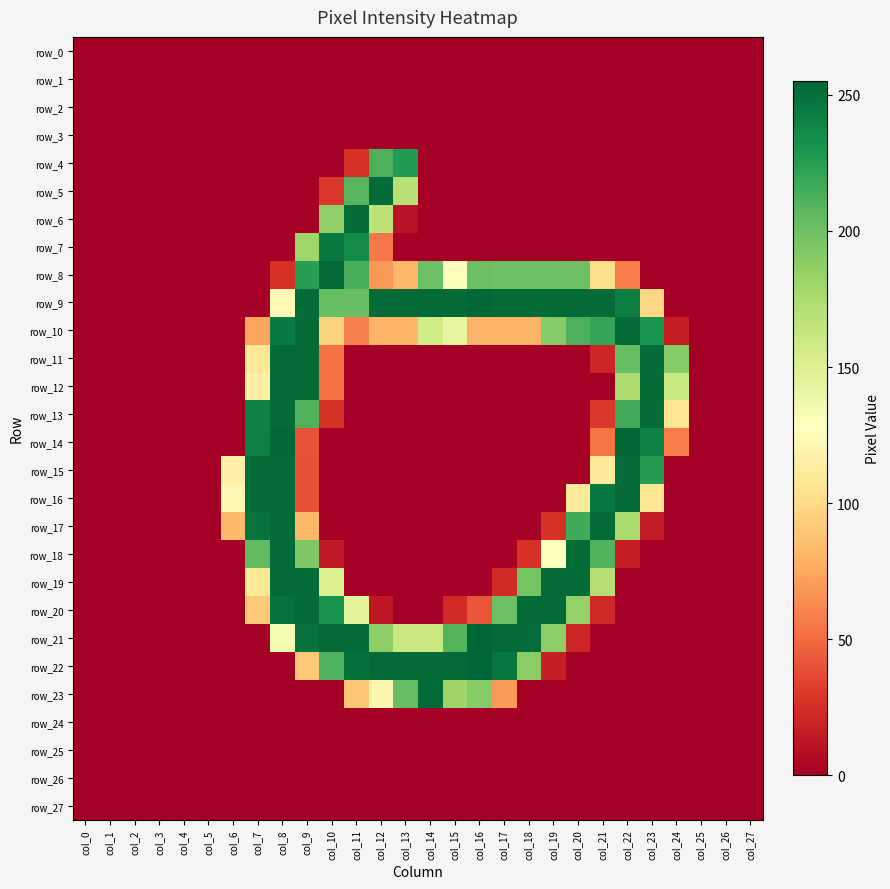

Which series has the largest total across all categories?

row_9